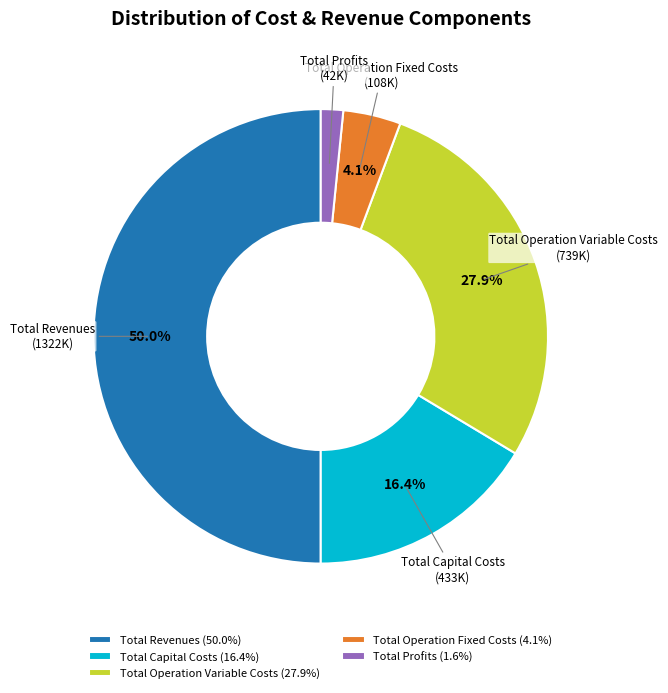

Count the number of slices in the pie.

5